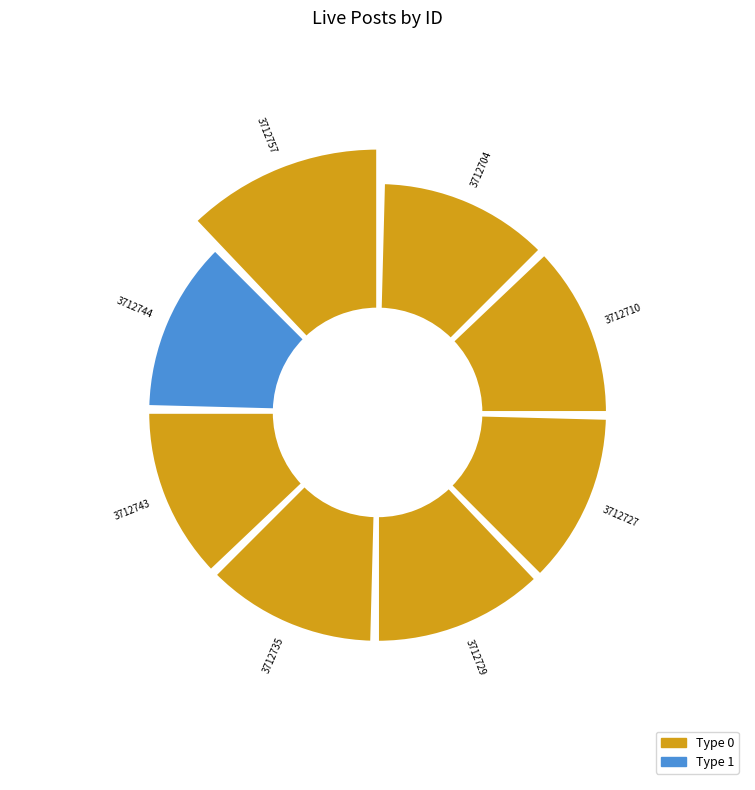

Does 3712743 account for over 50% of the chart?

No